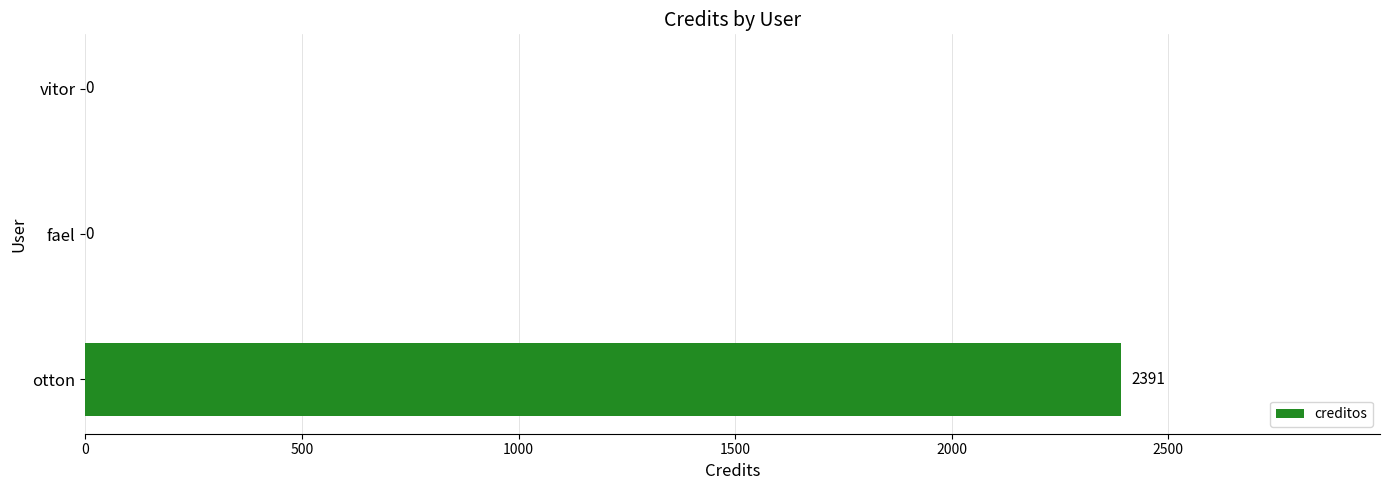

The value at vitor is 1536. True or false?

False